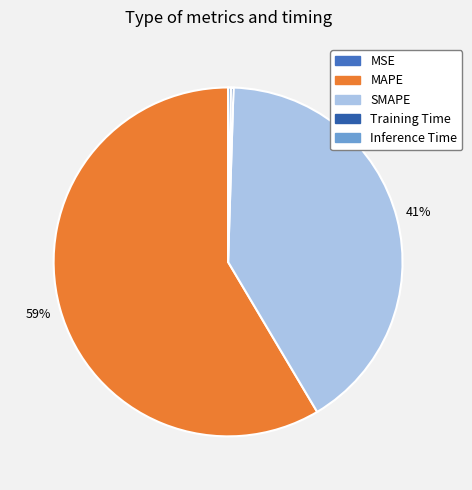

Which has a higher value, Inference Time or Training Time?

Inference Time